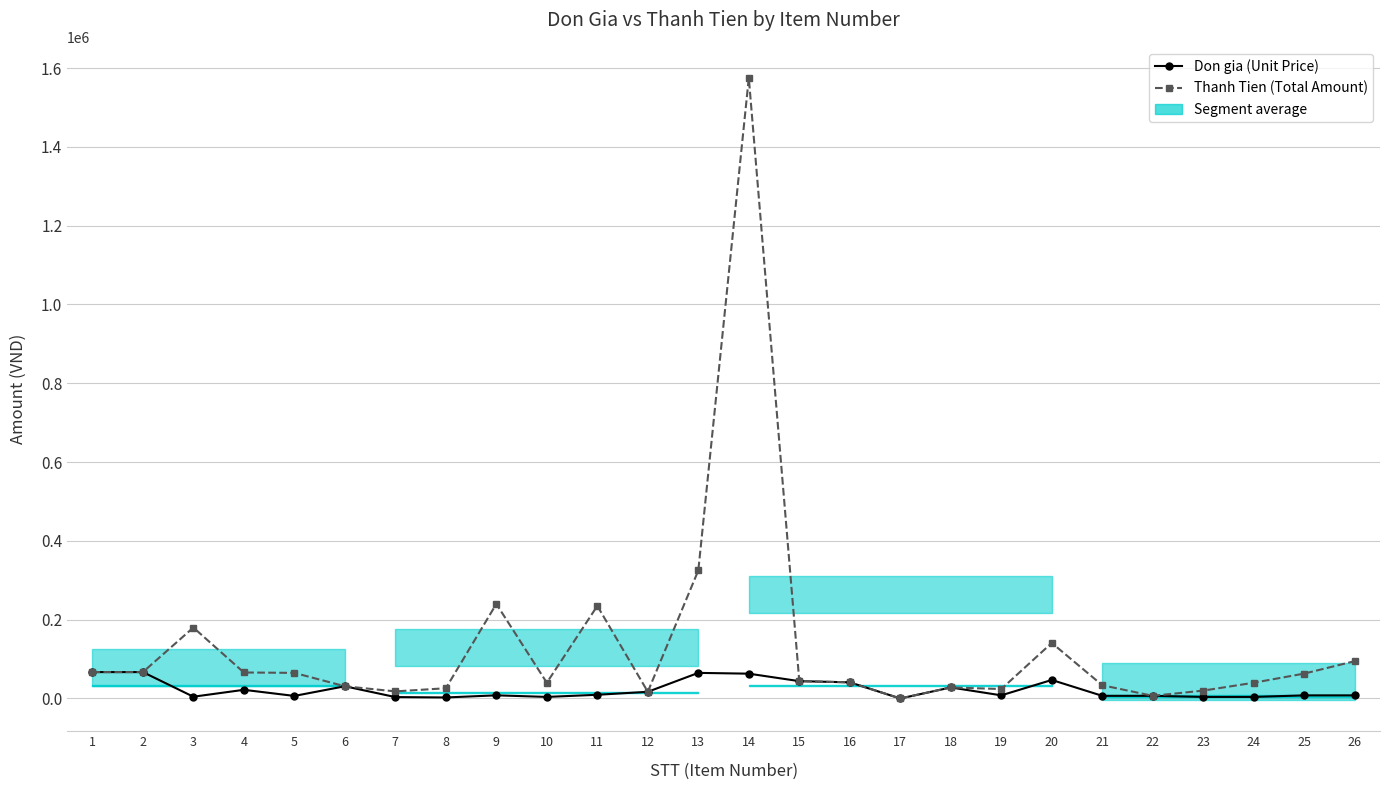

True or false: Don gia (Unit Price) and Thanh Tien (Total Amount) cross at least once.

False